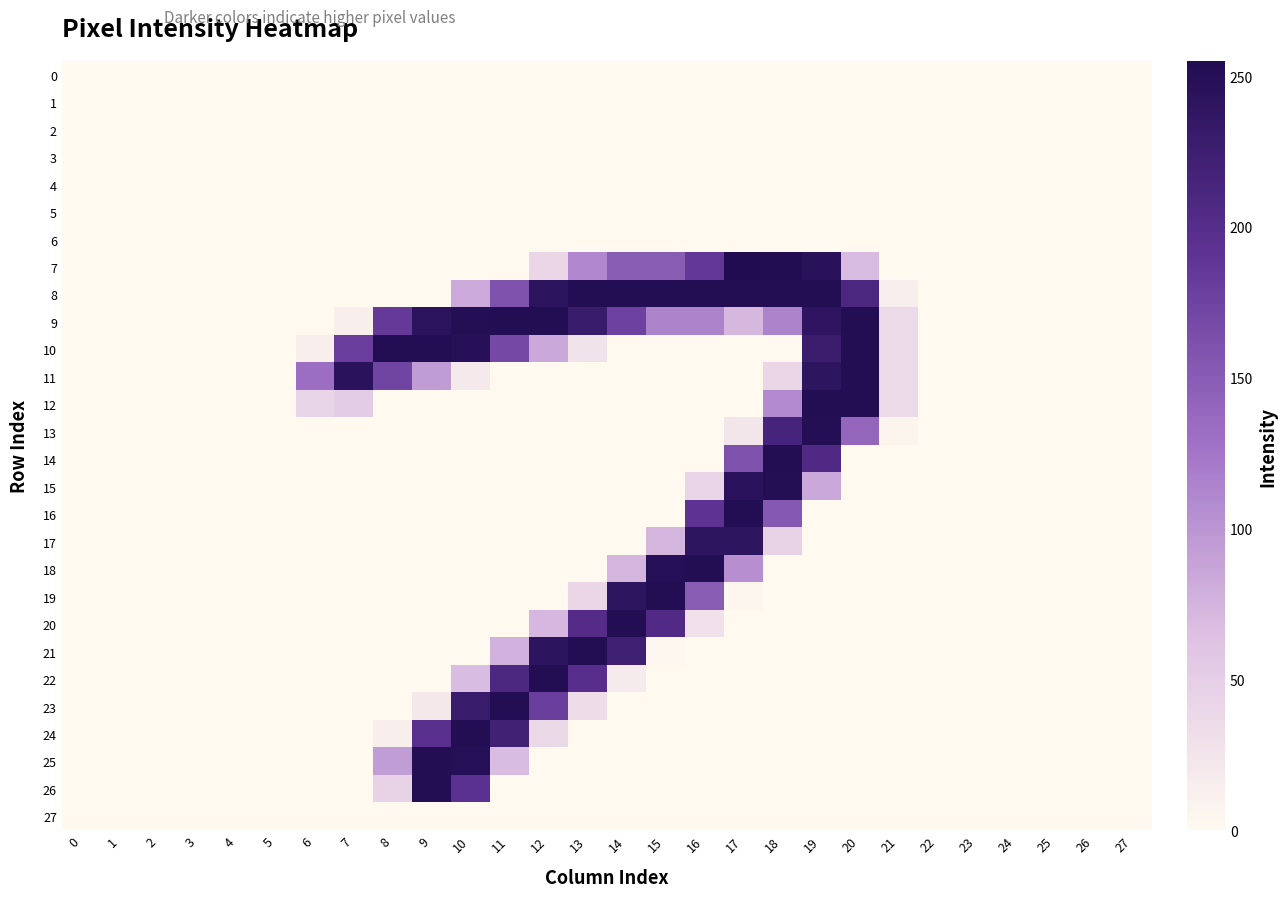

Reading right to left, list all the values displayed in this chart.

0: 27=0	26=0	25=0	24=0	23=0	22=0	21=0	20=0	19=0	18=0	17=0	16=0	15=0	14=0	13=0	12=0	11=0	10=0	9=0	8=0	7=0	6=0	5=0	4=0	3=0	2=0	1=0	0=0
1: 27=0	26=0	25=0	24=0	23=0	22=0	21=0	20=0	19=0	18=0	17=0	16=0	15=0	14=0	13=0	12=0	11=0	10=0	9=0	8=0	7=0	6=0	5=0	4=0	3=0	2=0	1=0	0=0
2: 27=0	26=0	25=0	24=0	23=0	22=0	21=0	20=0	19=0	18=0	17=0	16=0	15=0	14=0	13=0	12=0	11=0	10=0	9=0	8=0	7=0	6=0	5=0	4=0	3=0	2=0	1=0	0=0
3: 27=0	26=0	25=0	24=0	23=0	22=0	21=0	20=0	19=0	18=0	17=0	16=0	15=0	14=0	13=0	12=0	11=0	10=0	9=0	8=0	7=0	6=0	5=0	4=0	3=0	2=0	1=0	0=0
4: 27=0	26=0	25=0	24=0	23=0	22=0	21=0	20=0	19=0	18=0	17=0	16=0	15=0	14=0	13=0	12=0	11=0	10=0	9=0	8=0	7=0	6=0	5=0	4=0	3=0	2=0	1=0	0=0
5: 27=0	26=0	25=0	24=0	23=0	22=0	21=0	20=0	19=0	18=0	17=0	16=0	15=0	14=0	13=0	12=0	11=0	10=0	9=0	8=0	7=0	6=0	5=0	4=0	3=0	2=0	1=0	0=0
6: 27=0	26=0	25=0	24=0	23=0	22=0	21=0	20=0	19=0	18=0	17=0	16=0	15=0	14=0	13=0	12=0	11=0	10=0	9=0	8=0	7=0	6=0	5=0	4=0	3=0	2=0	1=0	0=0
7: 27=0	26=0	25=0	24=0	23=0	22=0	21=0	20=69	19=246	18=254	17=255	16=187	15=150	14=150	13=111	12=40	11=0	10=0	9=0	8=0	7=0	6=0	5=0	4=0	3=0	2=0	1=0	0=0
8: 27=0	26=0	25=0	24=0	23=0	22=0	21=14	20=211	19=253	18=253	17=253	16=253	15=253	14=253	13=253	12=244	11=161	10=83	9=0	8=0	7=0	6=0	5=0	4=0	3=0	2=0	1=0	0=0
9: 27=0	26=0	25=0	24=0	23=0	22=0	21=36	20=253	19=240	18=114	17=71	16=114	15=114	14=177	13=231	12=253	11=253	10=252	9=244	8=185	7=12	6=0	5=0	4=0	3=0	2=0	1=0	0=0
10: 27=0	26=0	25=0	24=0	23=0	22=0	21=36	20=253	19=228	18=0	17=0	16=0	15=0	14=0	13=26	12=84	11=170	10=248	9=253	8=253	7=181	6=12	5=0	4=0	3=0	2=0	1=0	0=0
11: 27=0	26=0	25=0	24=0	23=0	22=0	21=36	20=253	19=241	18=40	17=0	16=0	15=0	14=0	13=0	12=0	11=0	10=19	9=94	8=174	7=245	6=132	5=0	4=0	3=0	2=0	1=0	0=0
12: 27=0	26=0	25=0	24=0	23=0	22=0	21=36	20=253	19=253	18=108	17=0	16=0	15=0	14=0	13=0	12=0	11=0	10=0	9=0	8=0	7=52	6=43	5=0	4=0	3=0	2=0	1=0	0=0
13: 27=0	26=0	25=0	24=0	23=0	22=0	21=5	20=140	19=252	18=215	17=22	16=0	15=0	14=0	13=0	12=0	11=0	10=0	9=0	8=0	7=0	6=0	5=0	4=0	3=0	2=0	1=0	0=0
14: 27=0	26=0	25=0	24=0	23=0	22=0	21=0	20=0	19=207	18=253	17=160	16=0	15=0	14=0	13=0	12=0	11=0	10=0	9=0	8=0	7=0	6=0	5=0	4=0	3=0	2=0	1=0	0=0
15: 27=0	26=0	25=0	24=0	23=0	22=0	21=0	20=0	19=84	18=252	17=245	16=41	15=0	14=0	13=0	12=0	11=0	10=0	9=0	8=0	7=0	6=0	5=0	4=0	3=0	2=0	1=0	0=0
16: 27=0	26=0	25=0	24=0	23=0	22=0	21=0	20=0	19=0	18=154	17=253	16=192	15=0	14=0	13=0	12=0	11=0	10=0	9=0	8=0	7=0	6=0	5=0	4=0	3=0	2=0	1=0	0=0
17: 27=0	26=0	25=0	24=0	23=0	22=0	21=0	20=0	19=0	18=44	17=241	16=241	15=74	14=0	13=0	12=0	11=0	10=0	9=0	8=0	7=0	6=0	5=0	4=0	3=0	2=0	1=0	0=0
18: 27=0	26=0	25=0	24=0	23=0	22=0	21=0	20=0	19=0	18=0	17=104	16=253	15=250	14=74	13=0	12=0	11=0	10=0	9=0	8=0	7=0	6=0	5=0	4=0	3=0	2=0	1=0	0=0
19: 27=0	26=0	25=0	24=0	23=0	22=0	21=0	20=0	19=0	18=0	17=4	16=150	15=253	14=241	13=40	12=0	11=0	10=0	9=0	8=0	7=0	6=0	5=0	4=0	3=0	2=0	1=0	0=0
20: 27=0	26=0	25=0	24=0	23=0	22=0	21=0	20=0	19=0	18=0	17=0	16=29	15=206	14=253	13=202	12=72	11=0	10=0	9=0	8=0	7=0	6=0	5=0	4=0	3=0	2=0	1=0	0=0
21: 27=0	26=0	25=0	24=0	23=0	22=0	21=0	20=0	19=0	18=0	17=0	16=0	15=3	14=223	13=253	12=242	11=77	10=0	9=0	8=0	7=0	6=0	5=0	4=0	3=0	2=0	1=0	0=0
22: 27=0	26=0	25=0	24=0	23=0	22=0	21=0	20=0	19=0	18=0	17=0	16=0	15=0	14=16	13=198	12=253	11=209	10=68	9=0	8=0	7=0	6=0	5=0	4=0	3=0	2=0	1=0	0=0
23: 27=0	26=0	25=0	24=0	23=0	22=0	21=0	20=0	19=0	18=0	17=0	16=0	15=0	14=0	13=32	12=180	11=253	10=231	9=20	8=0	7=0	6=0	5=0	4=0	3=0	2=0	1=0	0=0
24: 27=0	26=0	25=0	24=0	23=0	22=0	21=0	20=0	19=0	18=0	17=0	16=0	15=0	14=0	13=0	12=37	11=221	10=253	9=197	8=12	7=0	6=0	5=0	4=0	3=0	2=0	1=0	0=0
25: 27=0	26=0	25=0	24=0	23=0	22=0	21=0	20=0	19=0	18=0	17=0	16=0	15=0	14=0	13=0	12=0	11=68	10=250	9=253	8=93	7=0	6=0	5=0	4=0	3=0	2=0	1=0	0=0
26: 27=0	26=0	25=0	24=0	23=0	22=0	21=0	20=0	19=0	18=0	17=0	16=0	15=0	14=0	13=0	12=0	11=0	10=195	9=253	8=45	7=0	6=0	5=0	4=0	3=0	2=0	1=0	0=0
27: 27=0	26=0	25=0	24=0	23=0	22=0	21=0	20=0	19=0	18=0	17=0	16=0	15=0	14=0	13=0	12=0	11=0	10=0	9=0	8=0	7=0	6=0	5=0	4=0	3=0	2=0	1=0	0=0